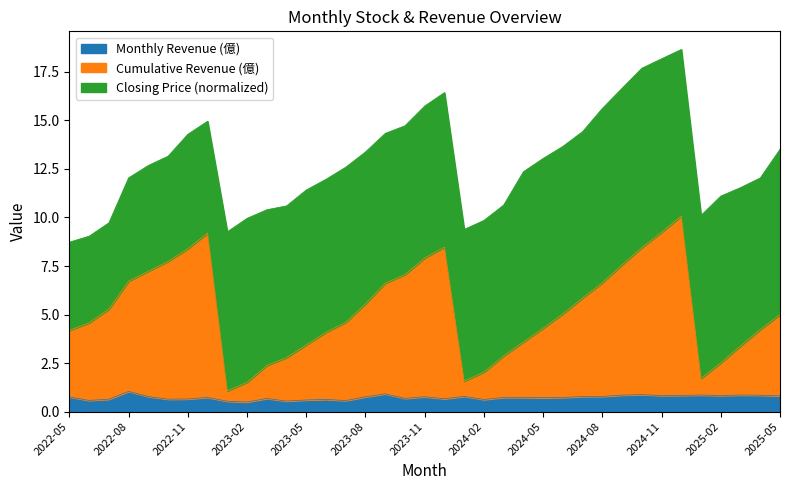

True or false: Monthly Revenue (億) and Cumulative Revenue (億) intersect in this chart.

False